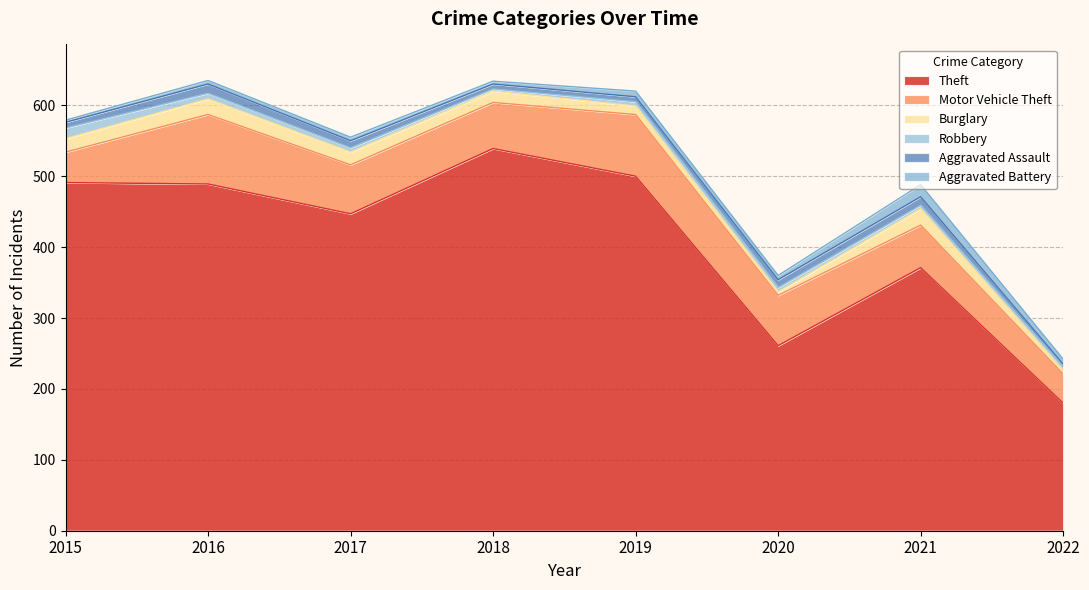

How many series are shown in this chart?

6